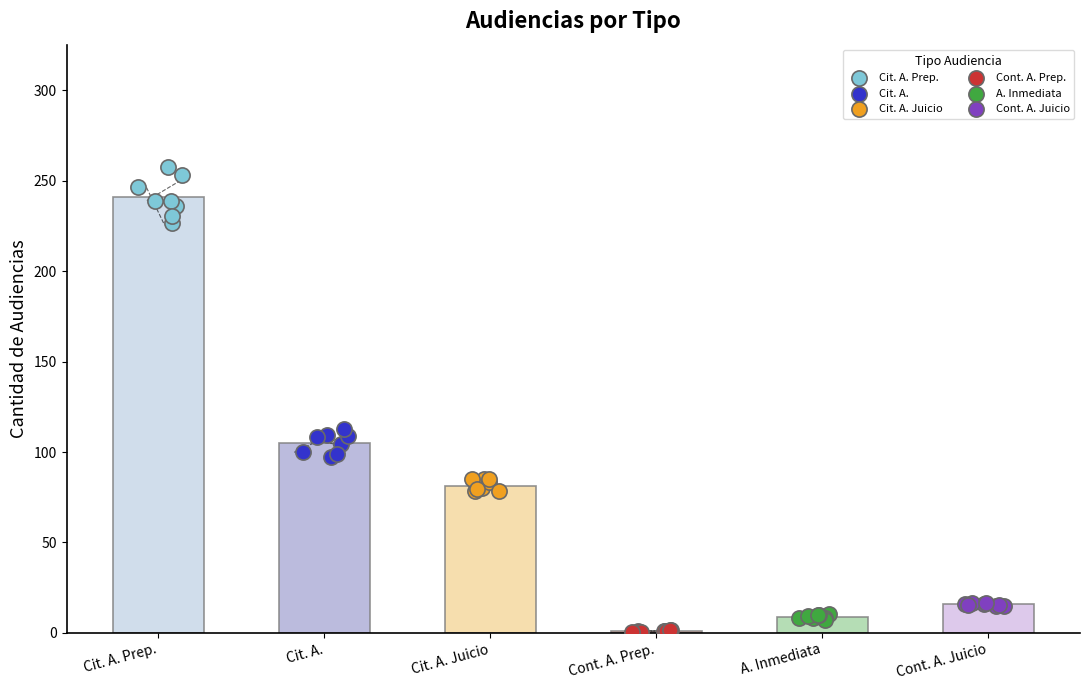

Which series contains the lowest Y value?

Cont. A. Prep.